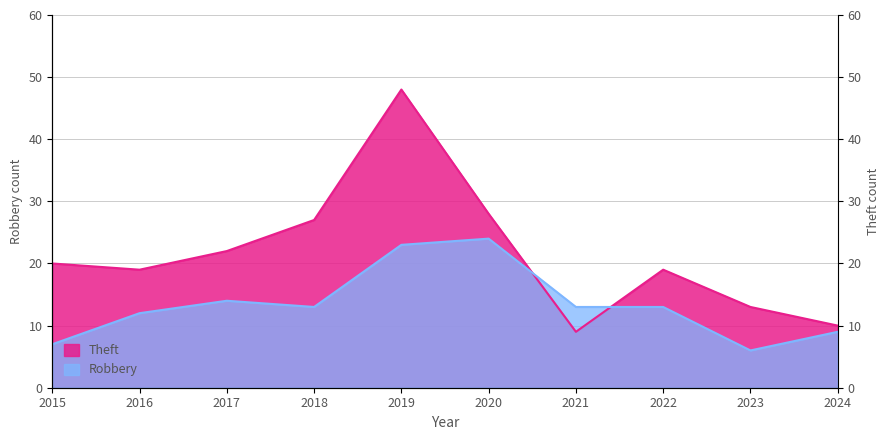

At which category does Theft reach its first local valley?

2016